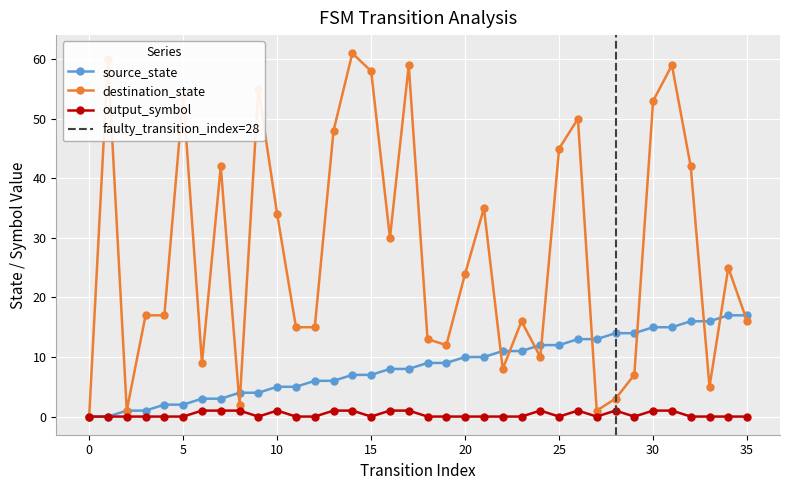

True or false: output_symbol and destination_state cross at least once.

False